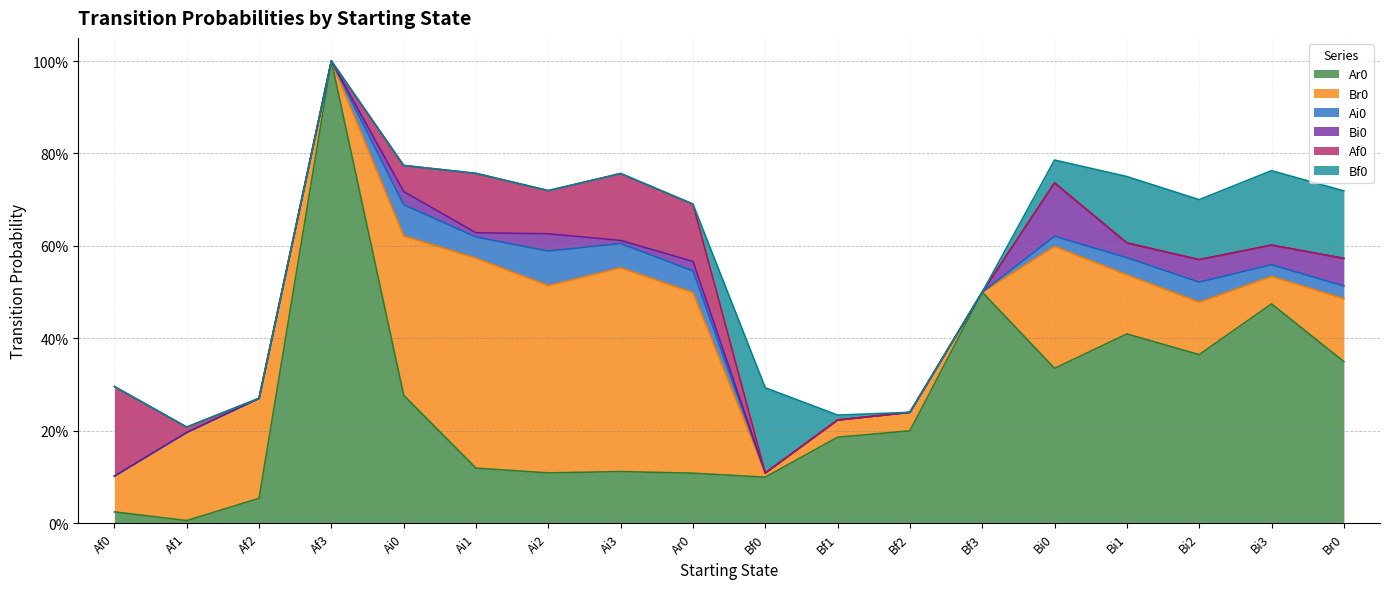

Where is the first local minimum for Bf0?

Bi2